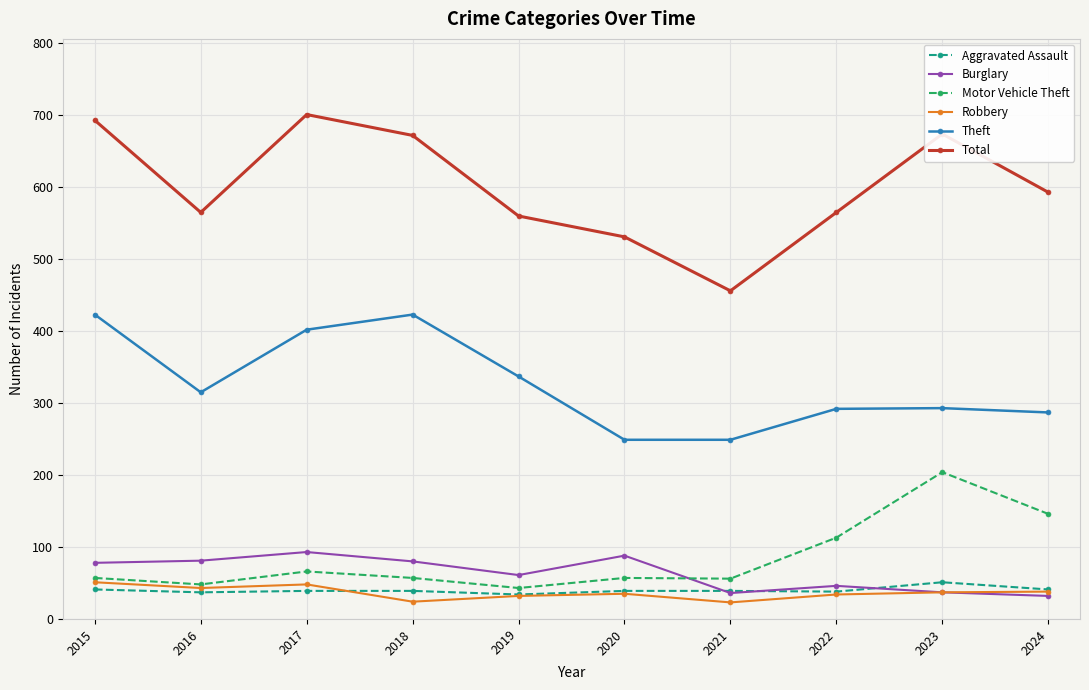

At how many categories does at least one series exceed 667?

4